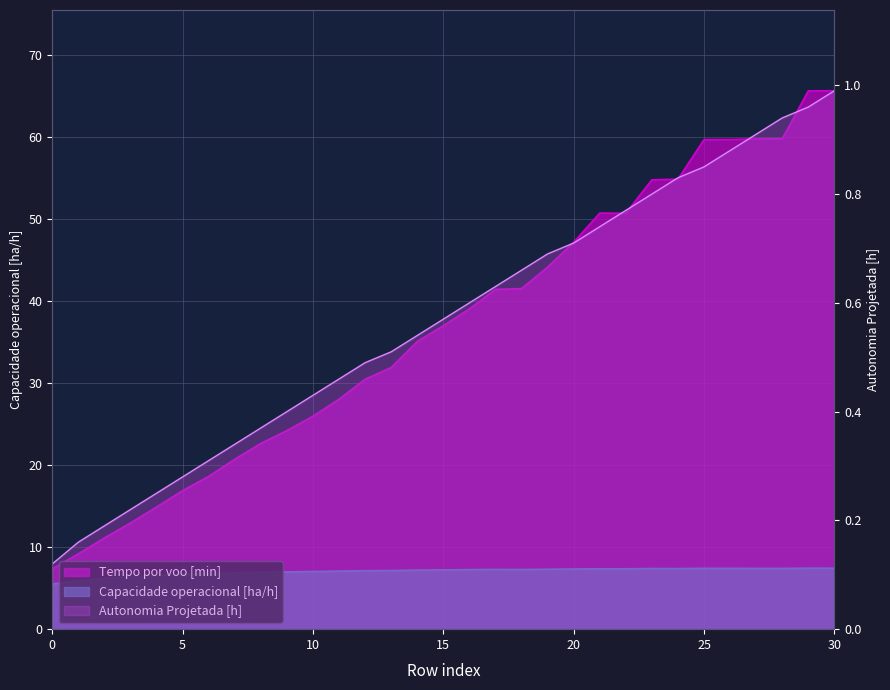

What is the total value across all series at 23?

63.0